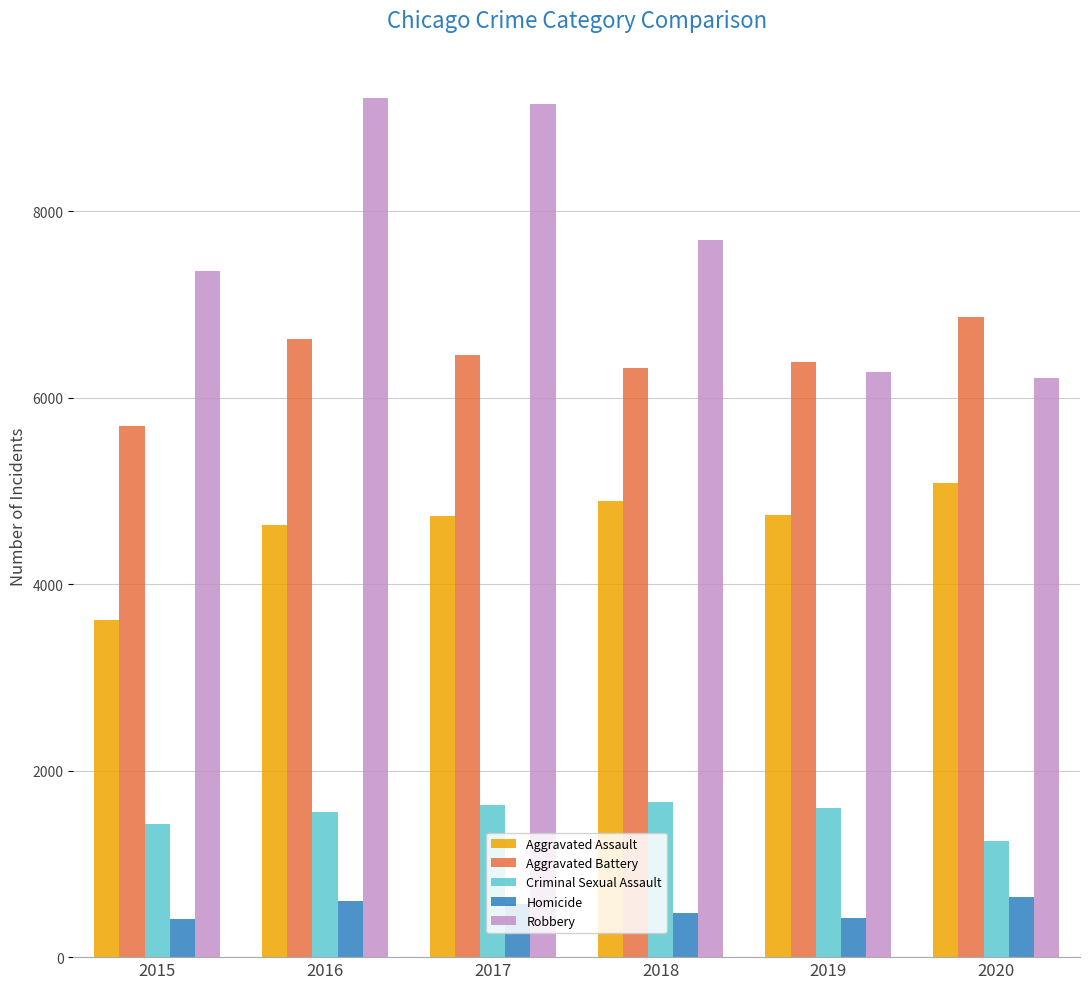

What is the average value of the Aggravated Battery series?

6391